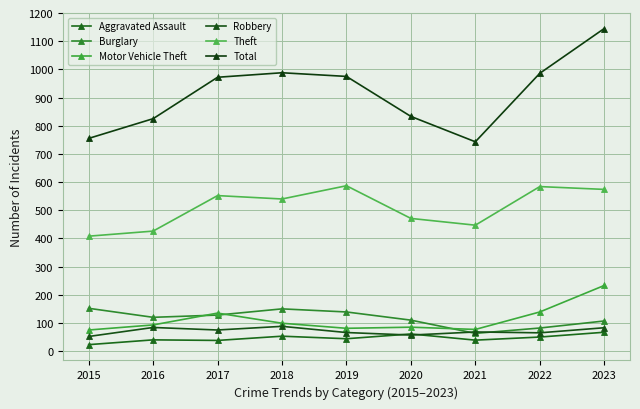

Reading left to right, list all the values displayed in this chart.

Aggravated Assault: 2015=23	2016=40	2017=38	2018=53	2019=44	2020=61	2021=39	2022=50	2023=67
Burglary: 2015=152	2016=120	2017=128	2018=150	2019=139	2020=110	2021=63	2022=82	2023=107
Motor Vehicle Theft: 2015=75	2016=93	2017=135	2018=99	2019=81	2020=85	2021=77	2022=139	2023=233
Robbery: 2015=52	2016=84	2017=75	2018=88	2019=66	2020=57	2021=68	2022=65	2023=83
Theft: 2015=408	2016=426	2017=552	2018=540	2019=587	2020=471	2021=447	2022=584	2023=574
Total: 2015=755	2016=825	2017=972	2018=988	2019=975	2020=833	2021=743	2022=986	2023=1145